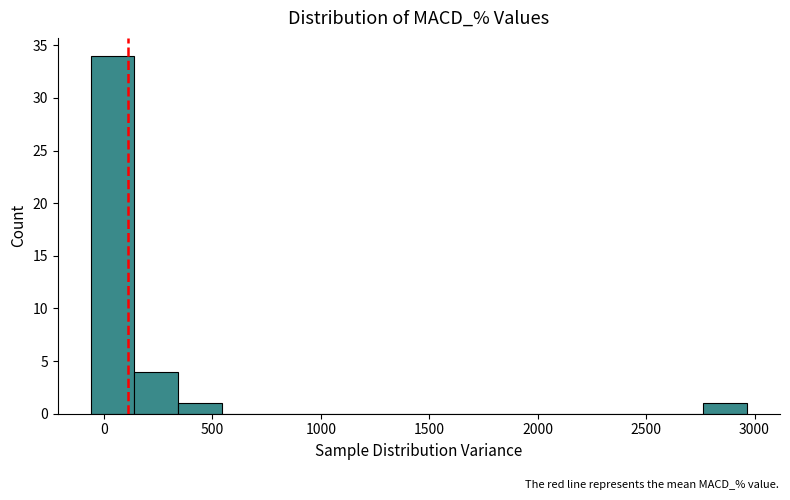

How tall is the bar that spans -50 to 150 on the x-axis? Neither the bar edges nor the heights are printed on the chart, so give them approximately, as read against the axes.

34